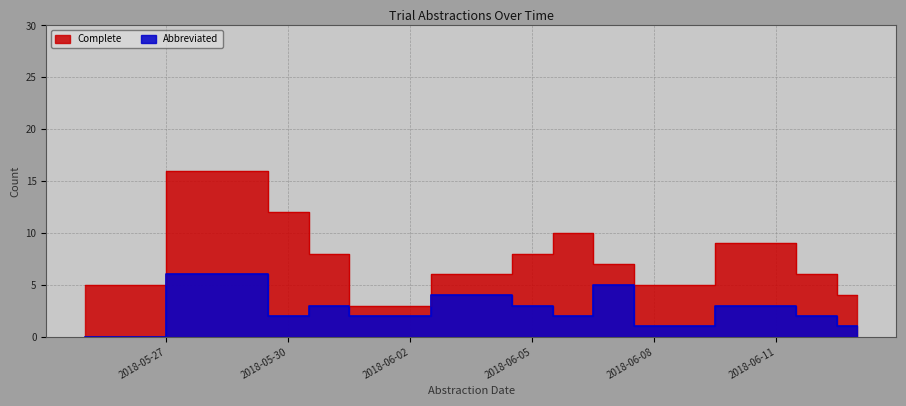

What is the average value of the Abbreviated series?

3